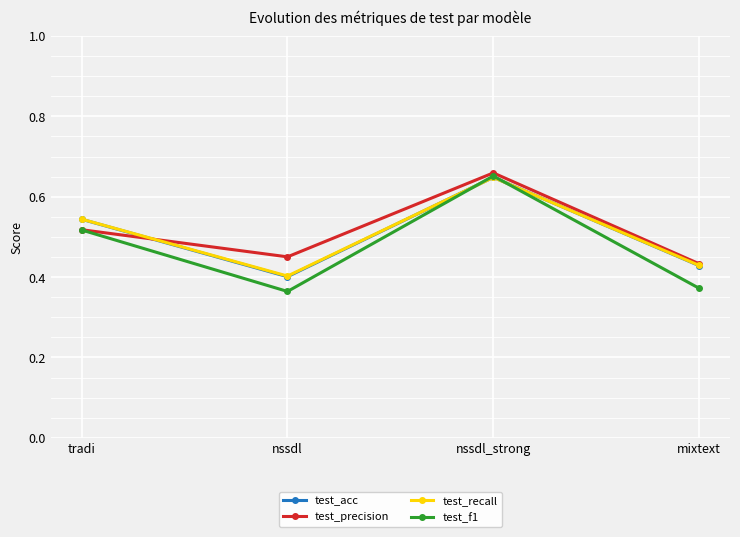

The value of test_acc at nssdl is 0.4. True or false?

True